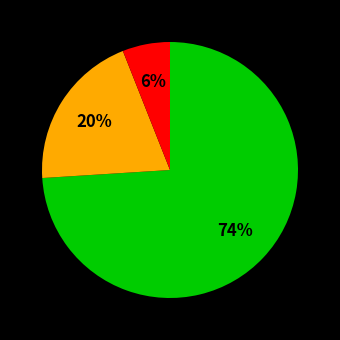

To the nearest percent, what is the difference between the largest and smallest slice percentages?

68%